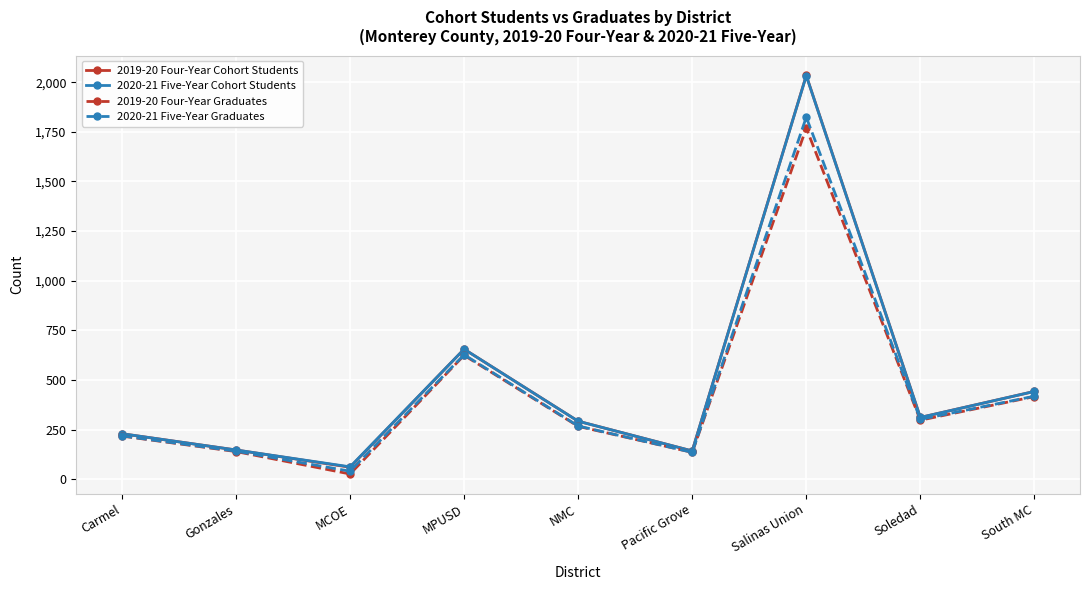

How many values in the 2019-20 Four-Year Graduates series are below 266?

4